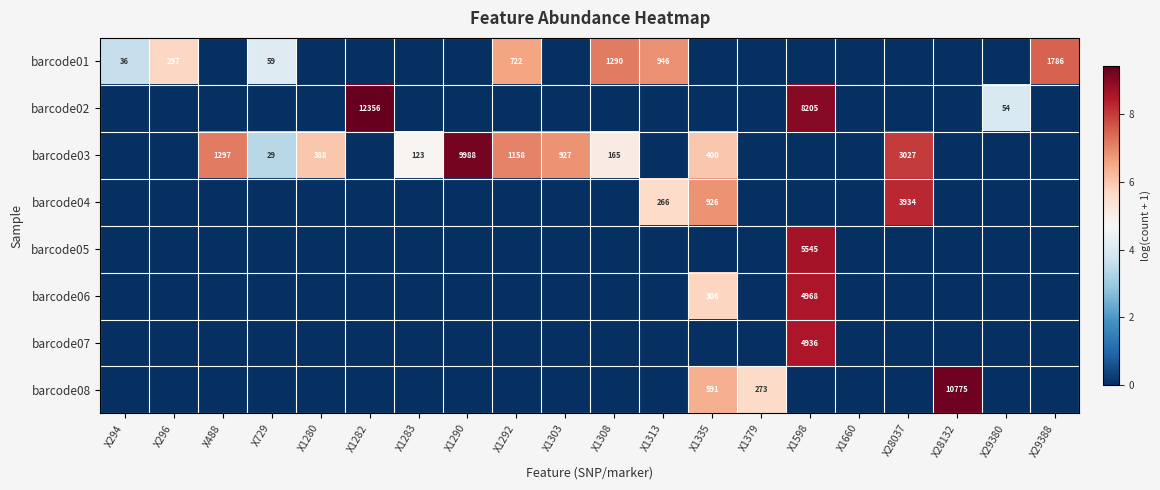

True or false: barcode05 has a value of 3374 at X1598.

False